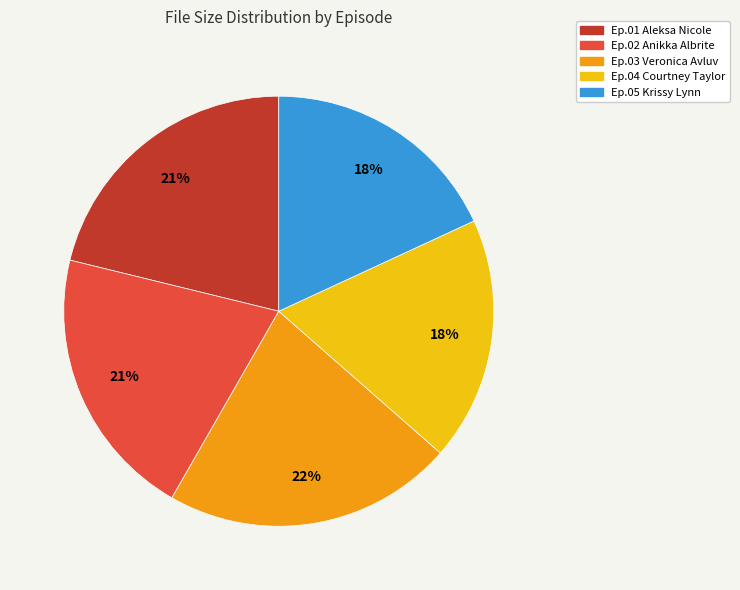

Count the number of slices in the pie.

5